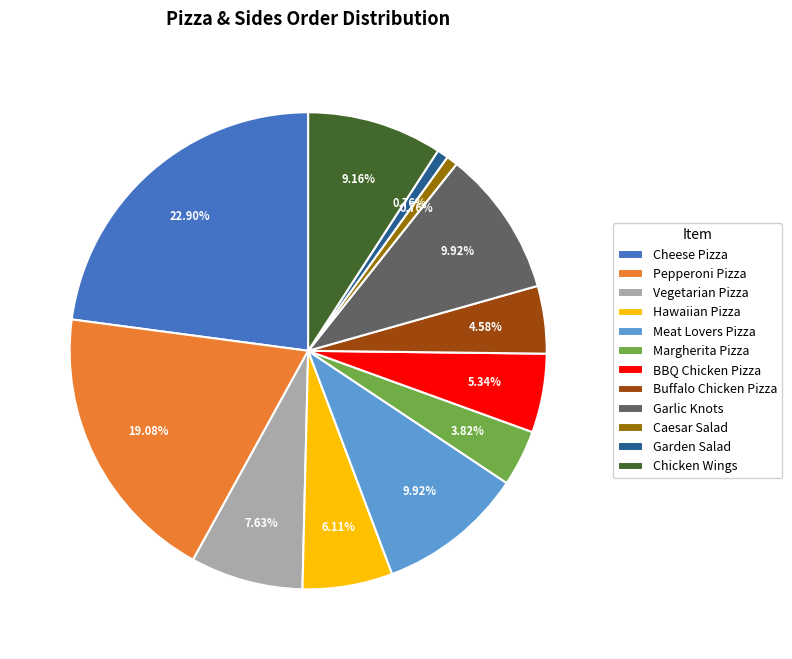

To the nearest percent, what percentage of the pie is Buffalo Chicken Pizza?

5%